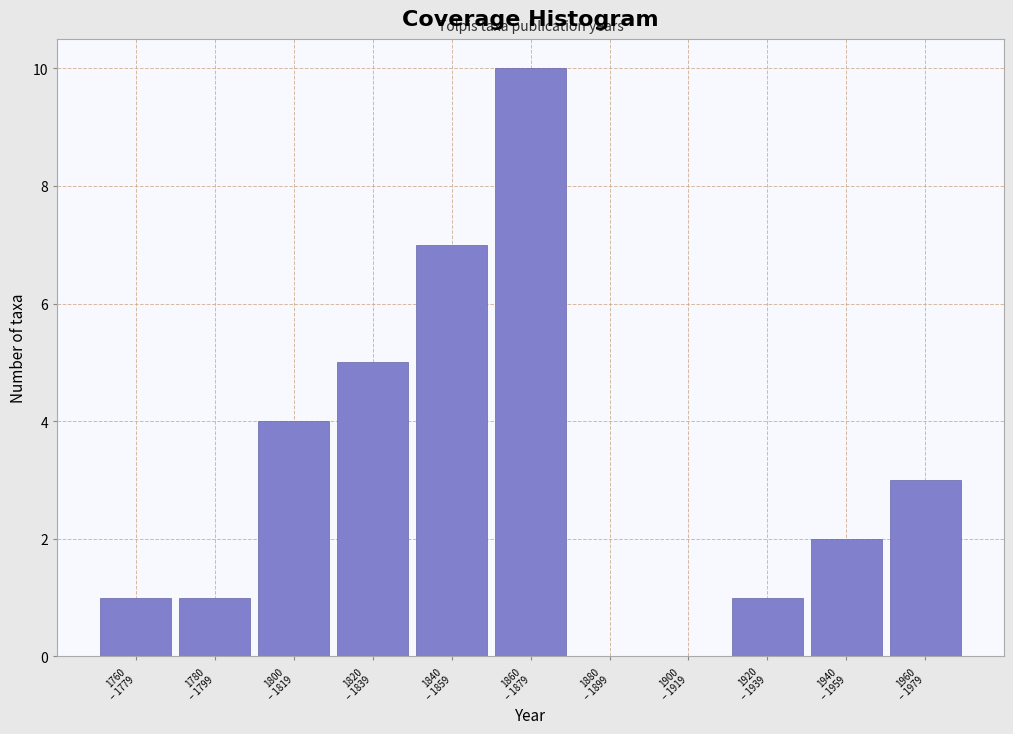

What is the sum of all values?

34